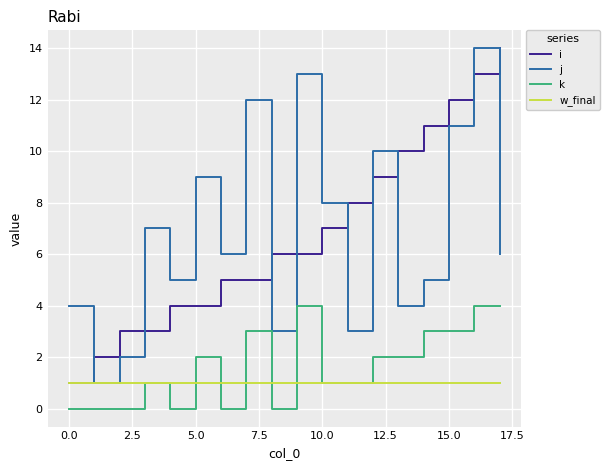

What is the maximum value for i?

14